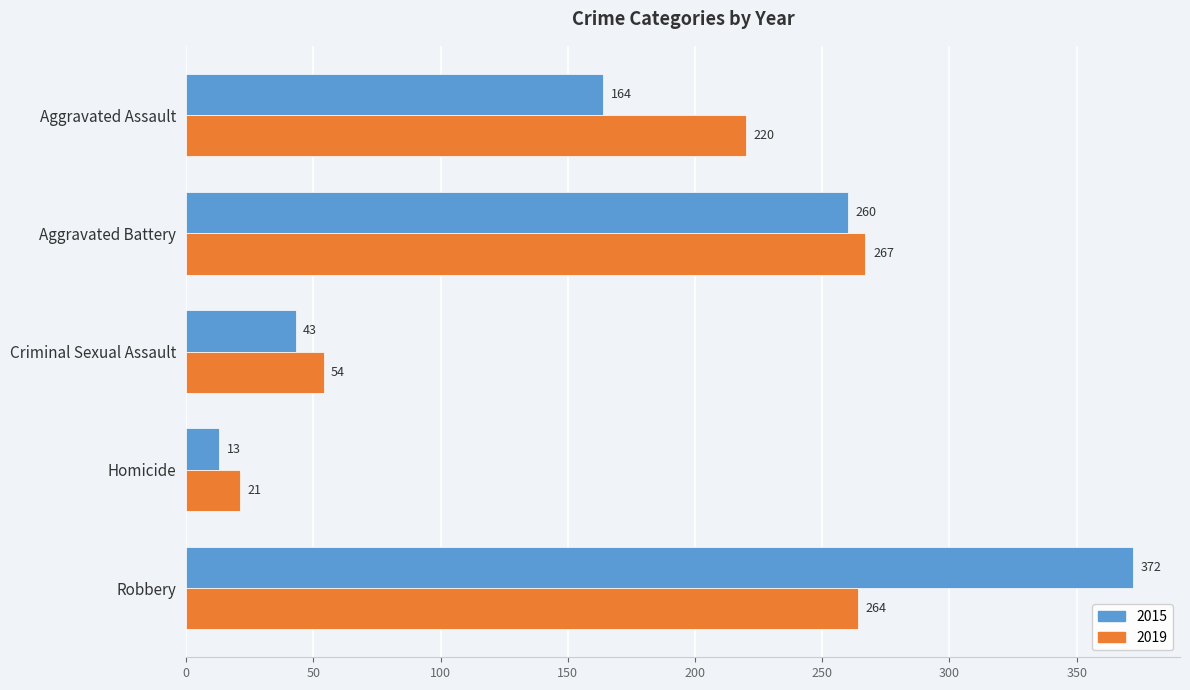

Between Aggravated Assault and Homicide, which series saw the biggest shift?

2019